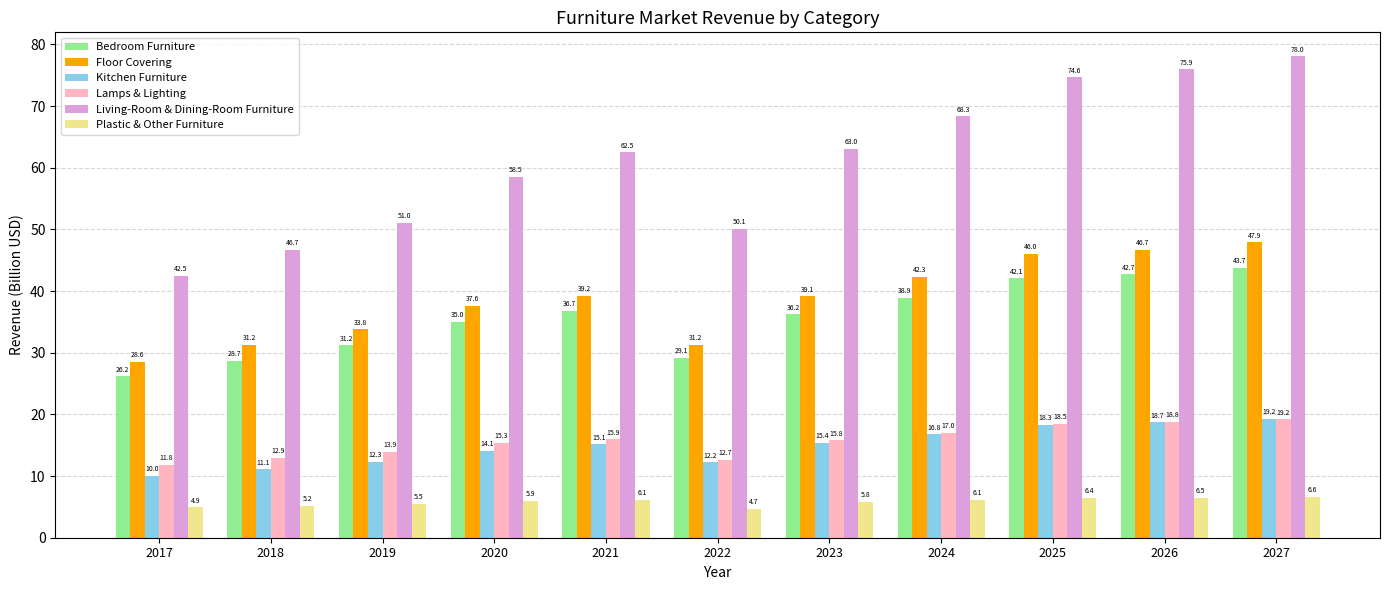

What is the highest value of the Plastic & Other Furniture series?

6.6